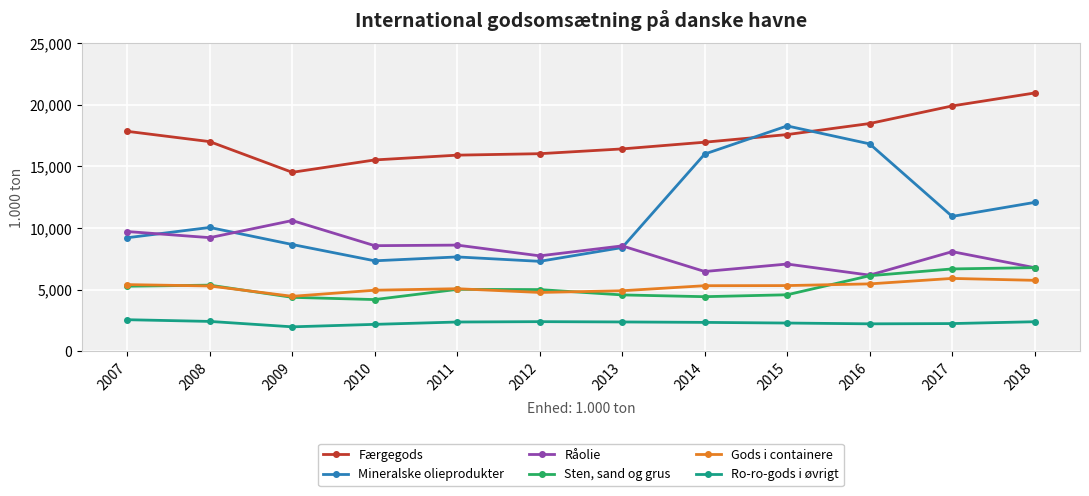

What is the total value across all series at 2008?

49377